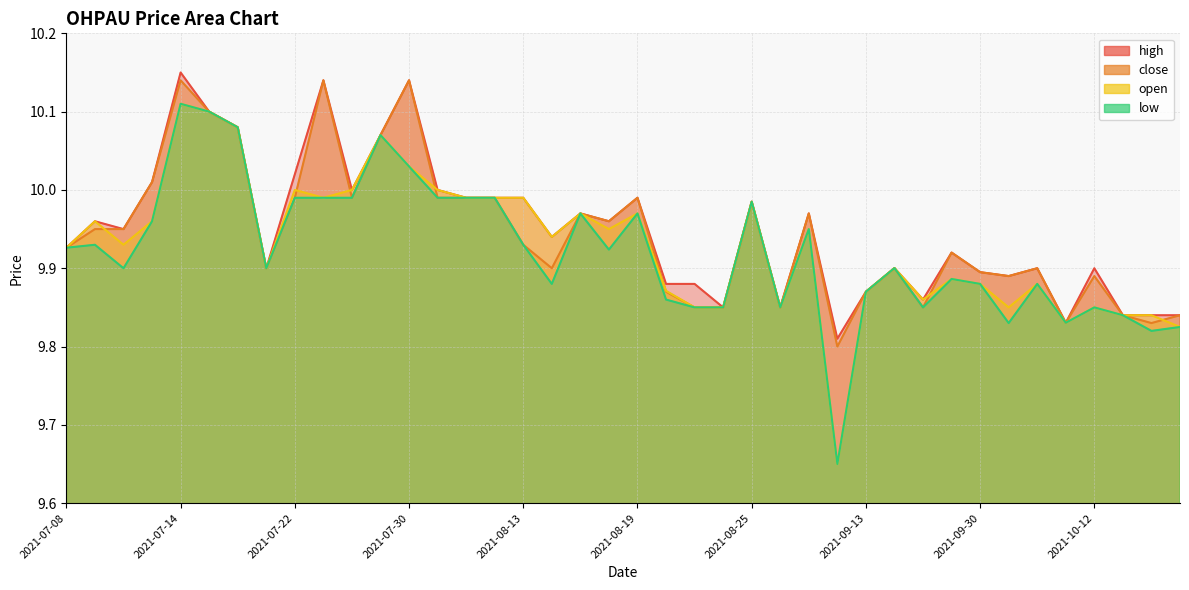

True or false: close and high cross at least once.

False